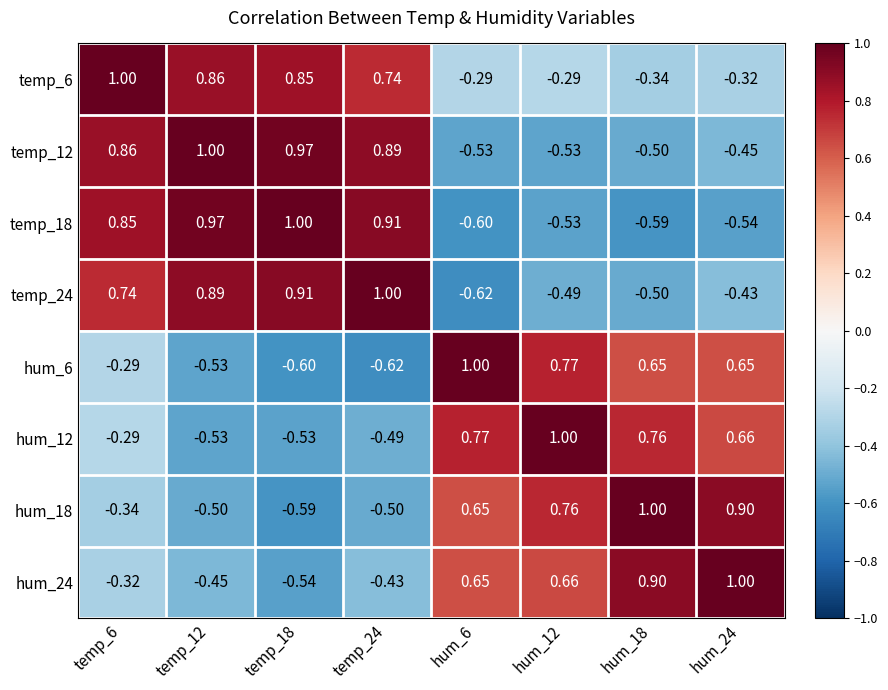

What is the total value across all series at temp_12?

1.7